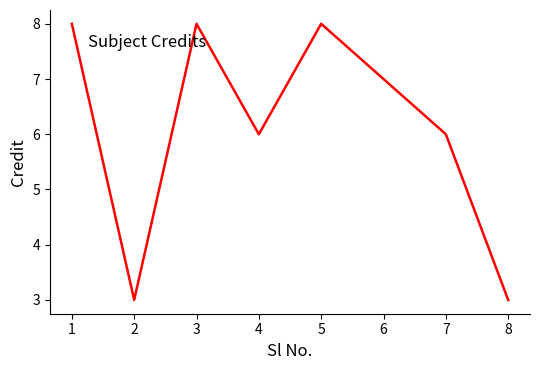

Which has a higher value, 2 or 3?

3